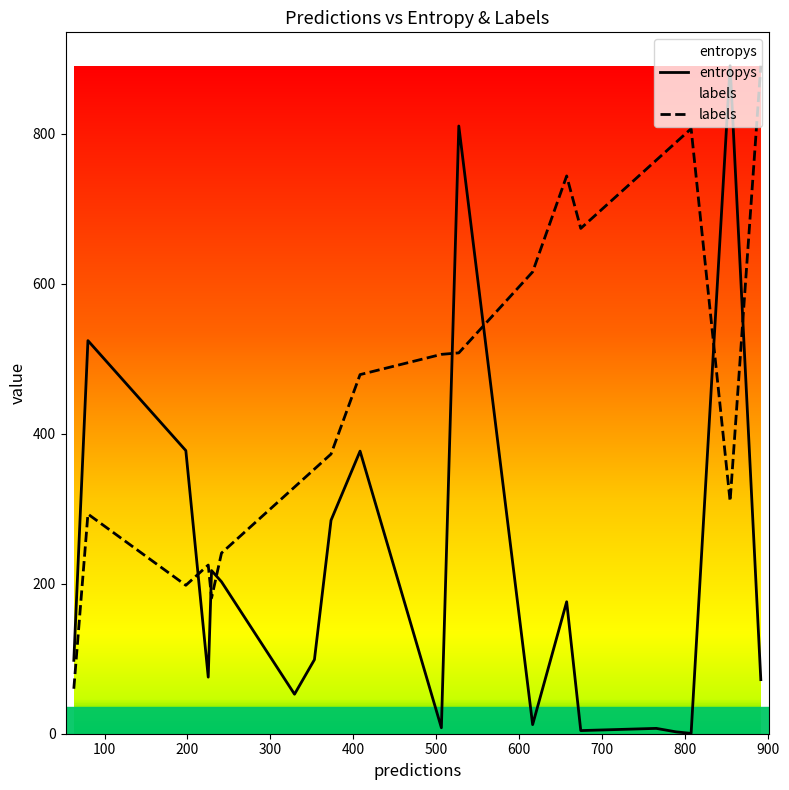

What is the difference between the maximum and minimum values in the labels series?

831.0